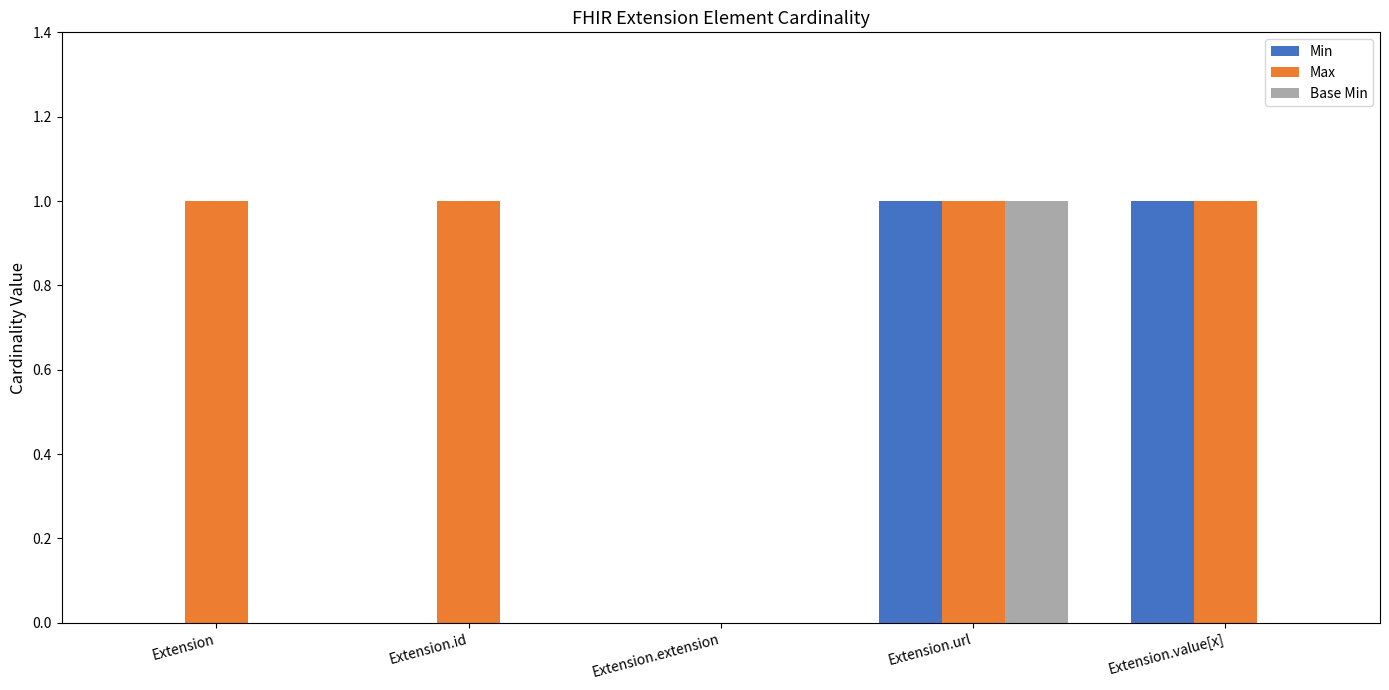

Which series has the largest total across all categories?

Max